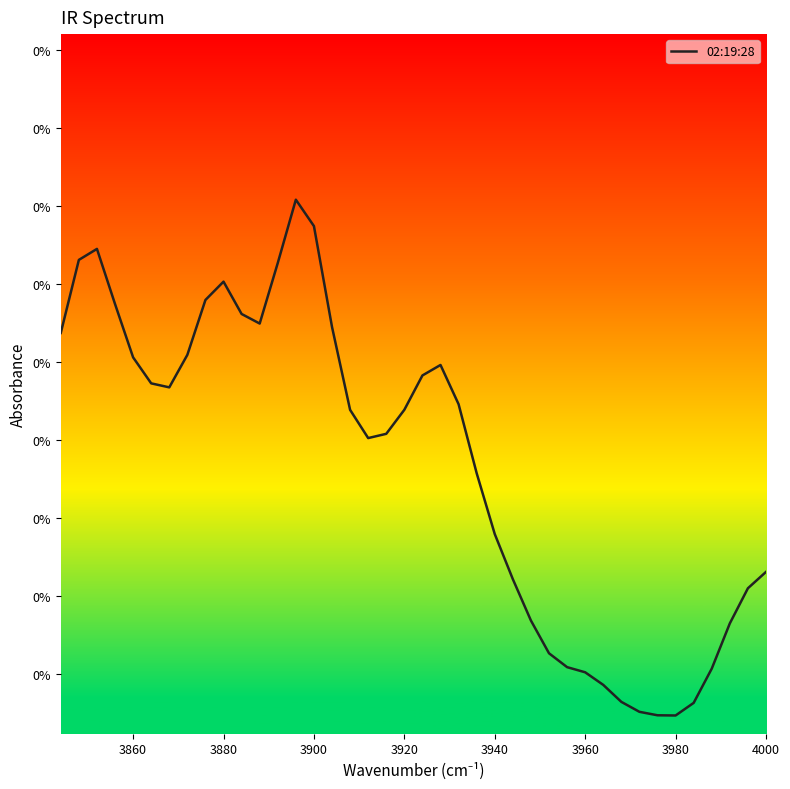

What is the sum of all values?

0.1